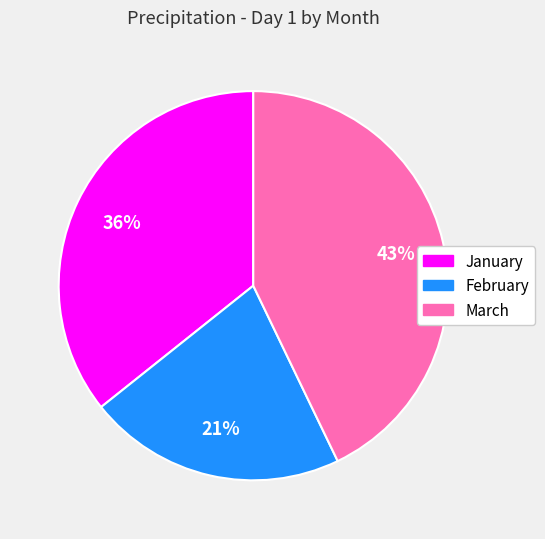

What percentage is the March slice, to the nearest percent?

43%